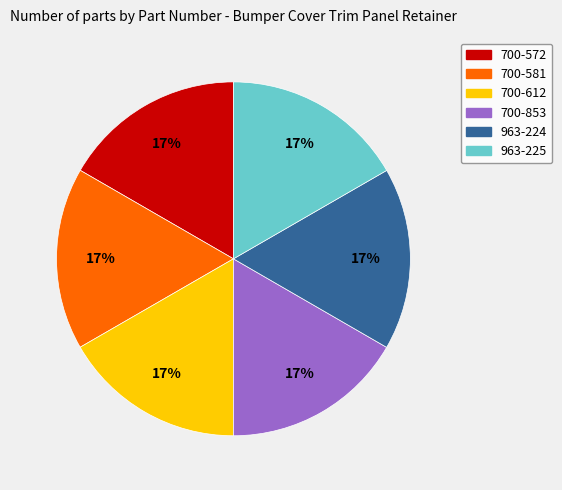

Is 700-853 the majority of the pie?

No